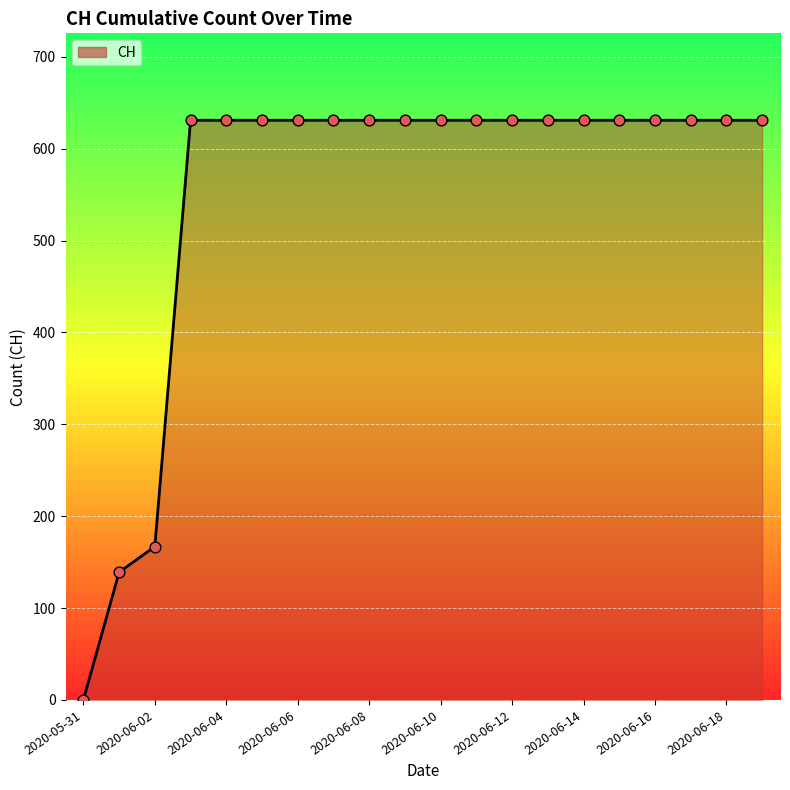

What is the greatest value displayed?

631